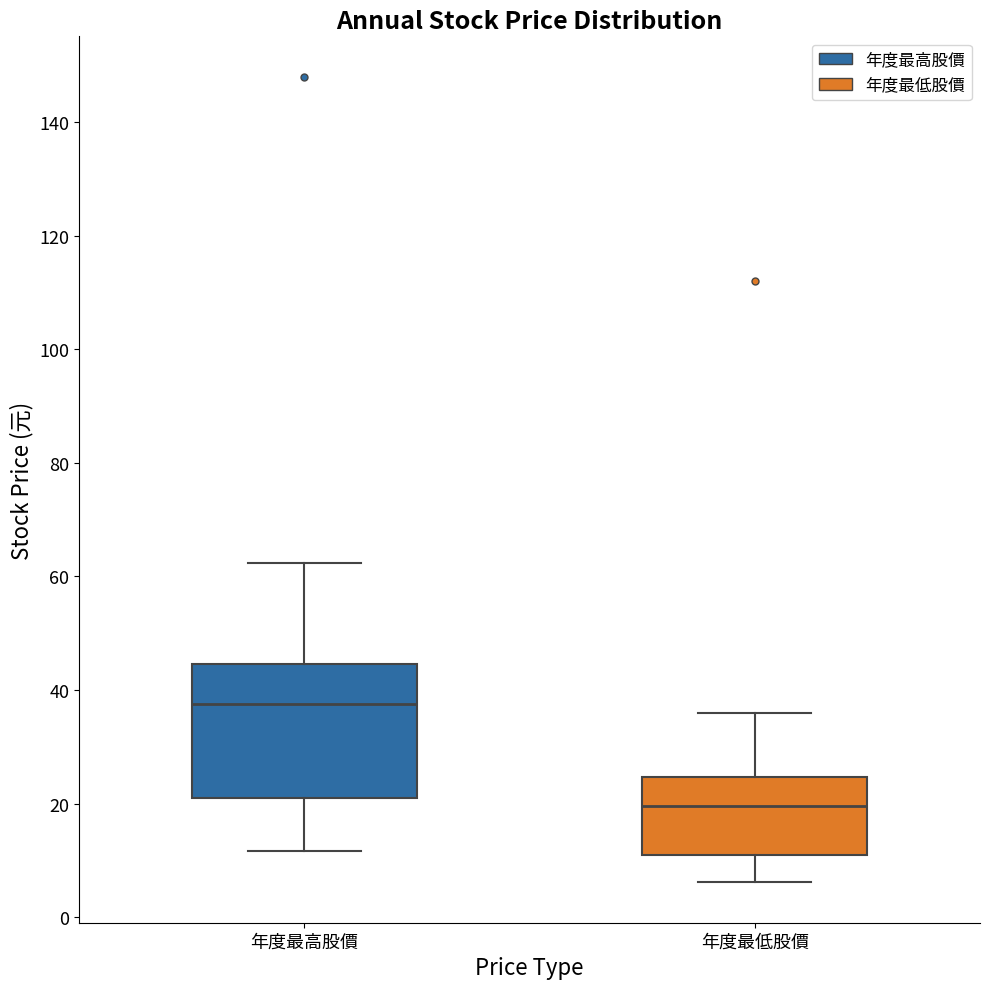

Which box is the tallest, from its lower edge to its upper edge?

年度最高股價